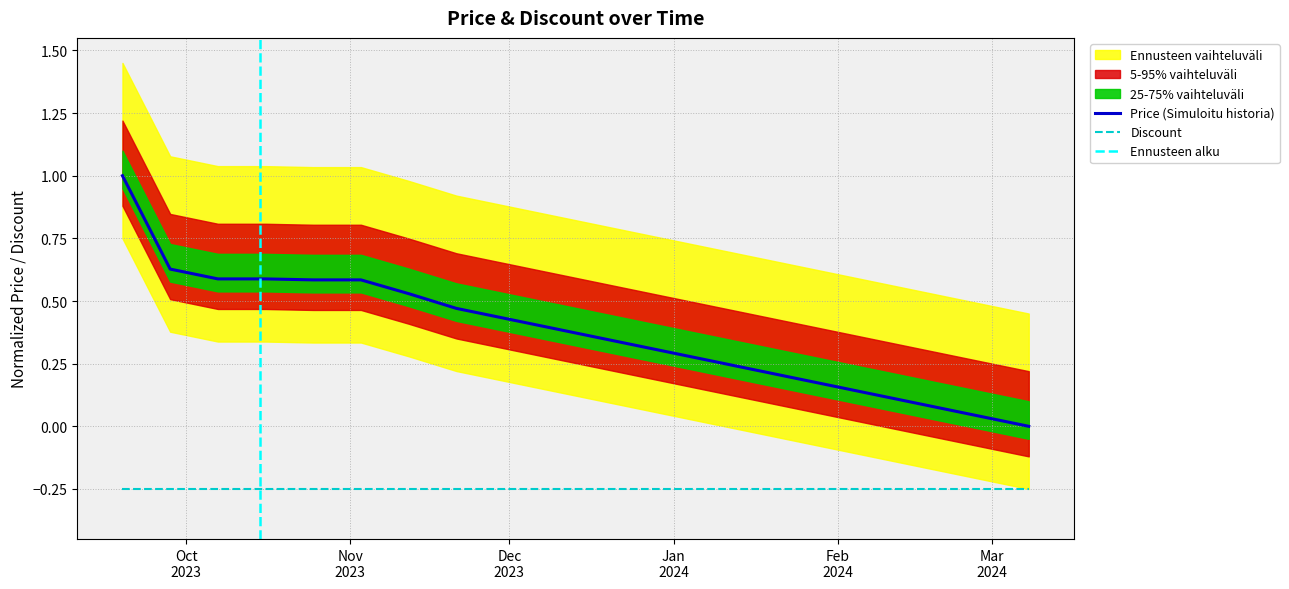

True or false: Discount and Price (Simuloitu historia) cross at least once.

False